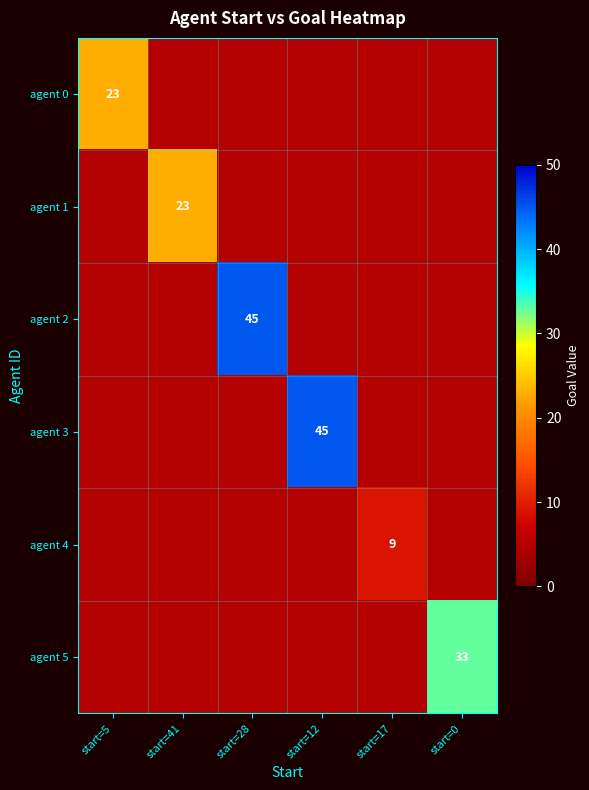

The value of agent 4 at start=17 is 13. True or false?

False